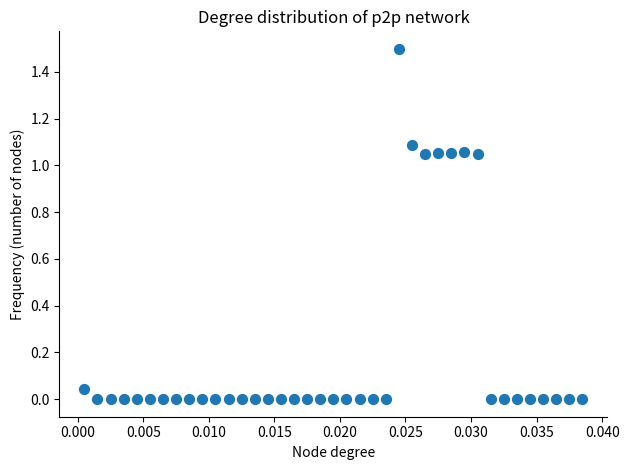

What is the range of Y values (max minus min)?

1.5